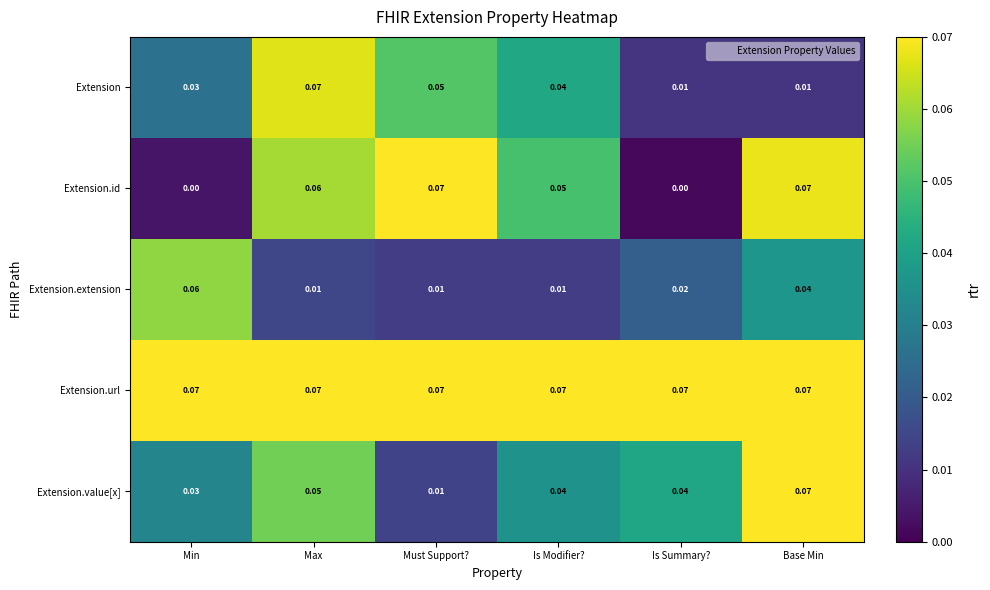

Which category has the highest value in the Extension series?

Max